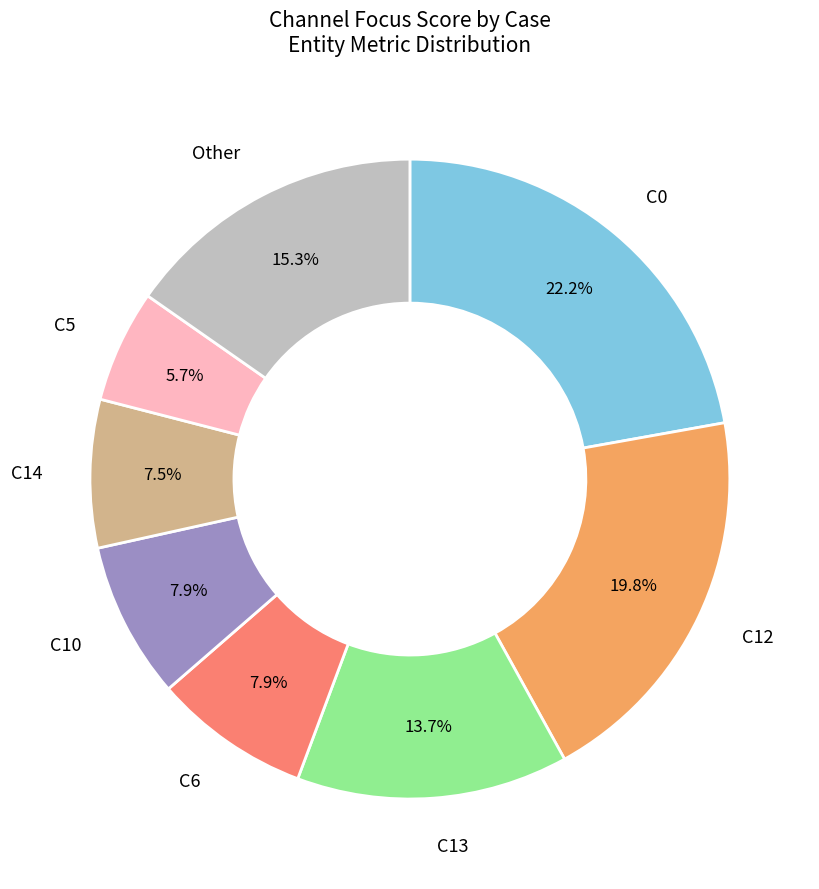

Does any single category account for the majority?

No